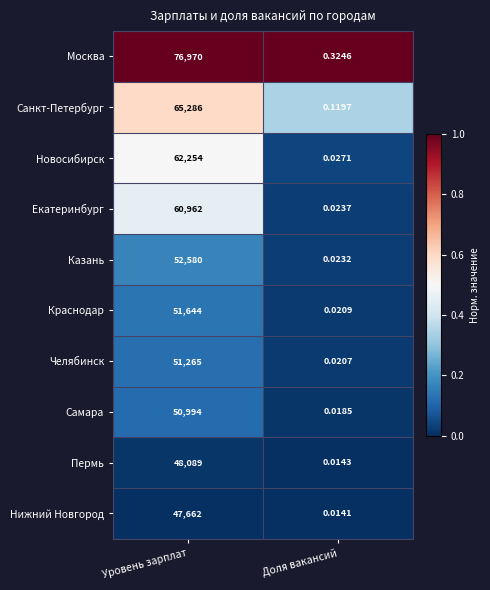

Which category has the lowest value in the Самара series?

Доля вакансий